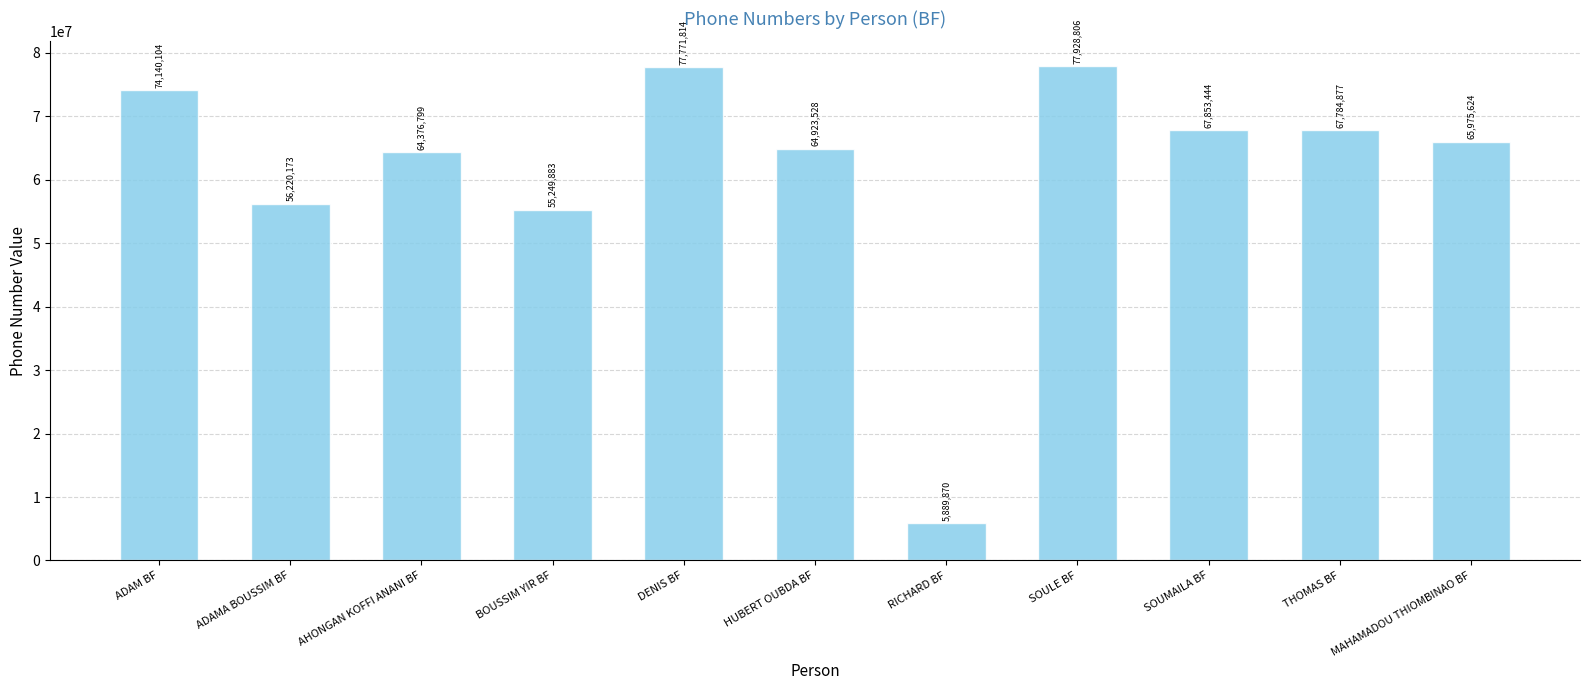

What is the value of the 7th bar from the left?

5889870